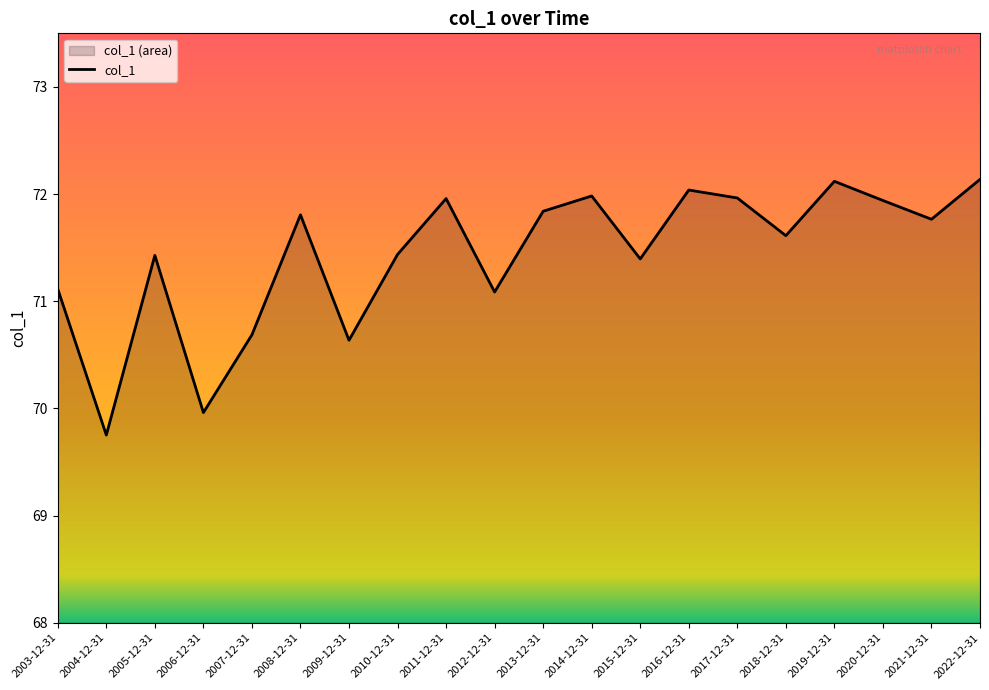

List the labels in order of value, largest first.

2022-12-31, 2019-12-31, 2016-12-31, 2014-12-31, 2017-12-31, 2011-12-31, 2020-12-31, 2013-12-31, 2008-12-31, 2021-12-31, 2018-12-31, 2010-12-31, 2005-12-31, 2015-12-31, 2003-12-31, 2012-12-31, 2007-12-31, 2009-12-31, 2006-12-31, 2004-12-31